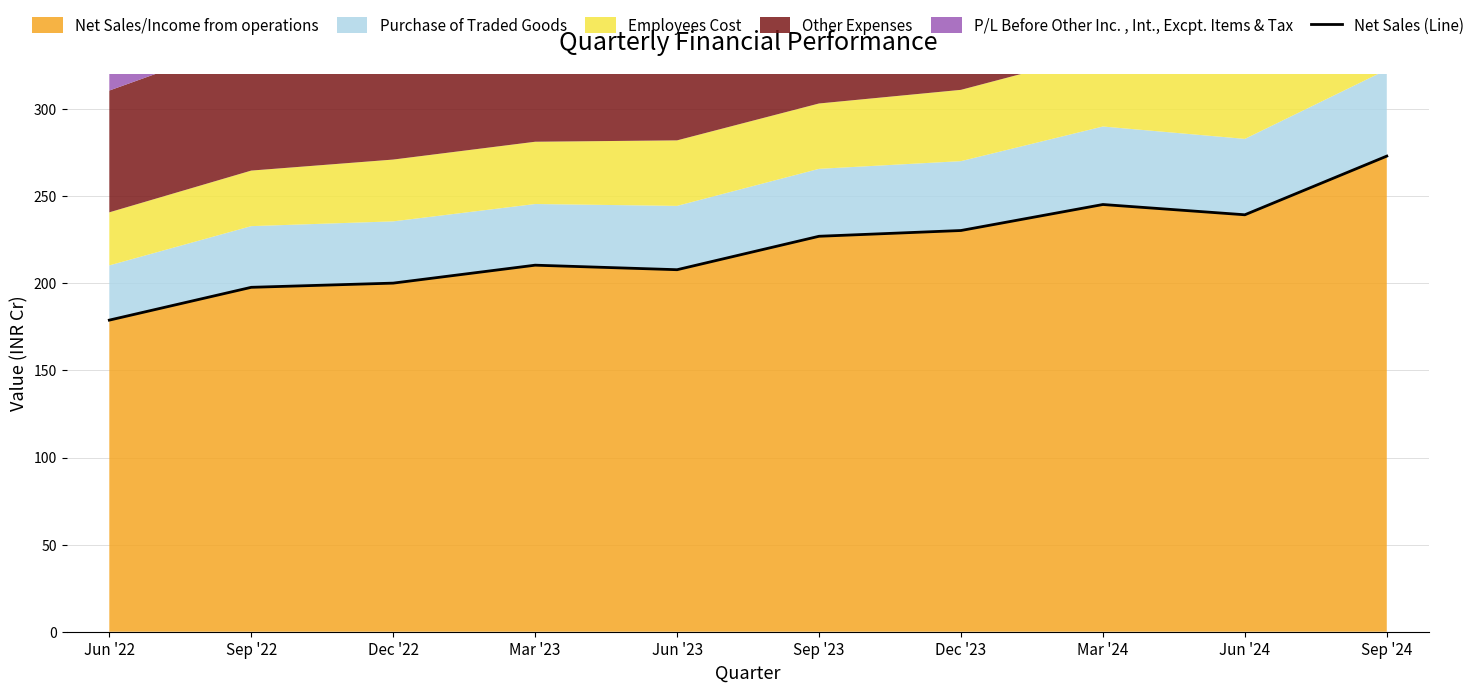

Reading left to right, list all the values displayed in this chart.

178.9	197.8	200.2	210.5	207.9	227.1	230.4	245.3	239.4	273.1